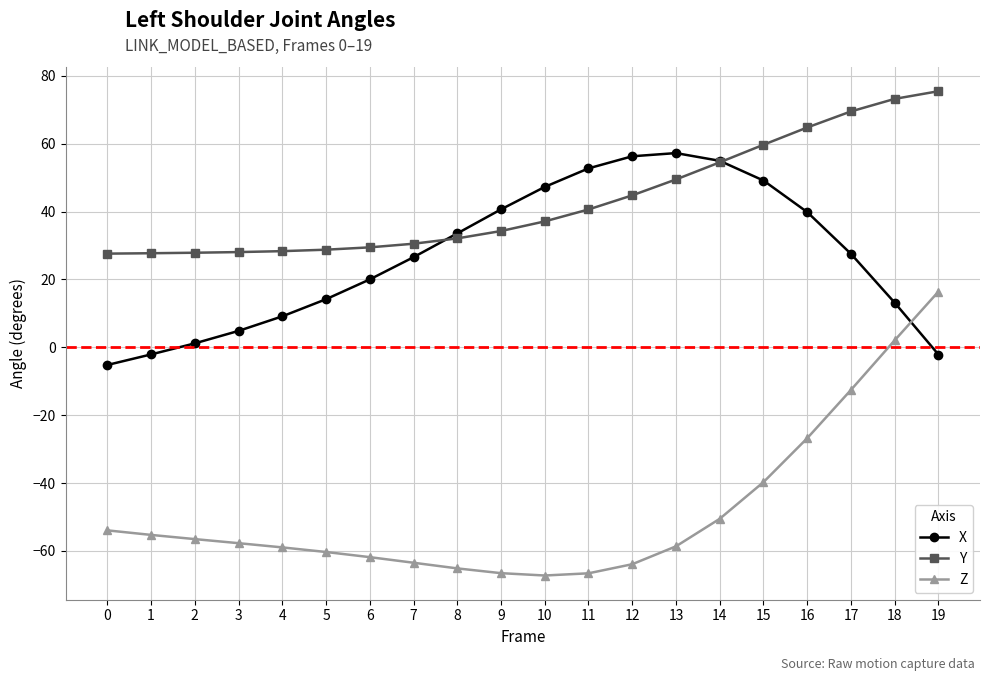

True or false: X has more than 1 interior local peaks.

False